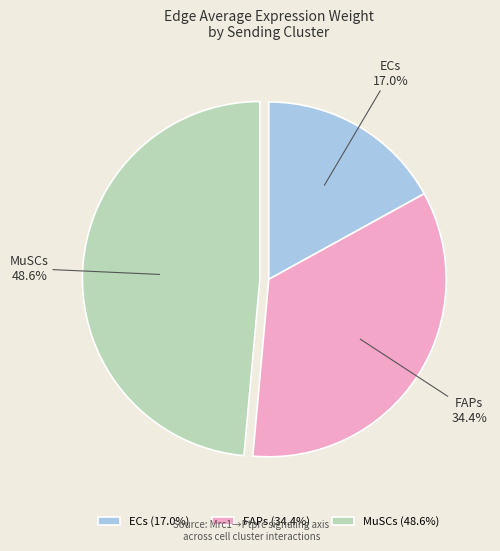

Which slice is the smallest?

ECs